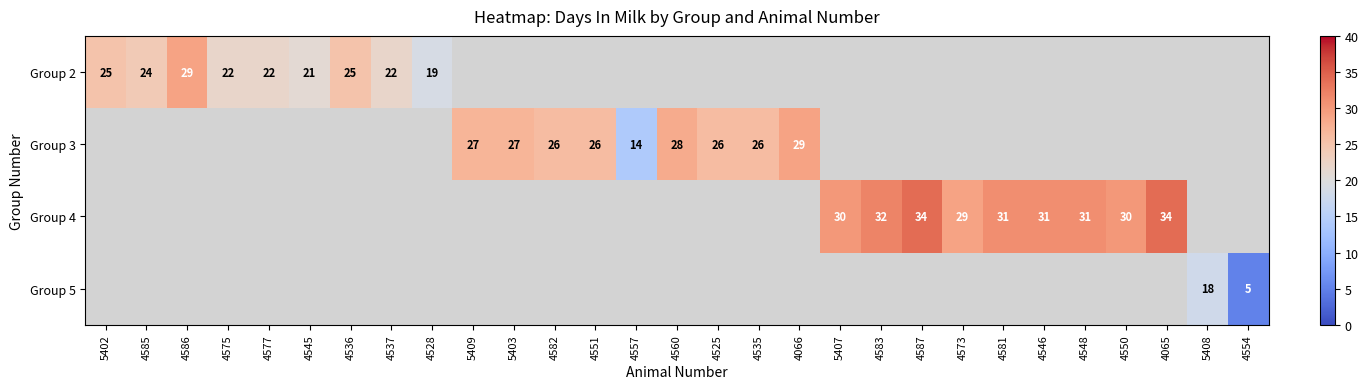

The value of Group 4 at 5407 is 30.0. True or false?

True